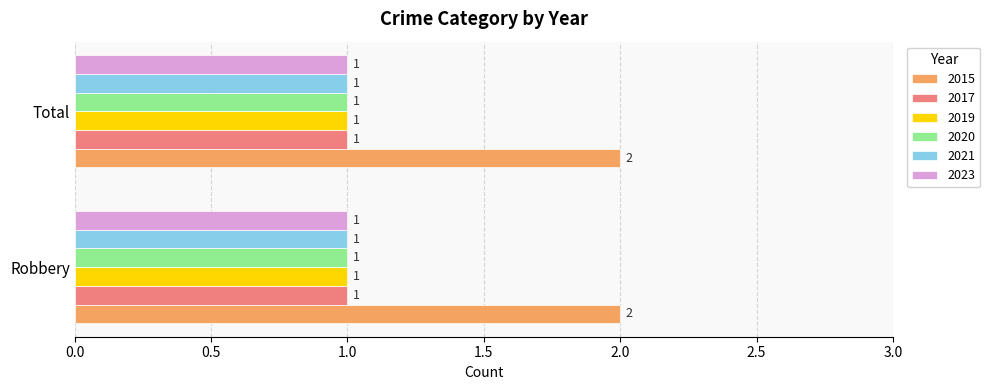

Is it true that 2023 equals 1 at Total?

True